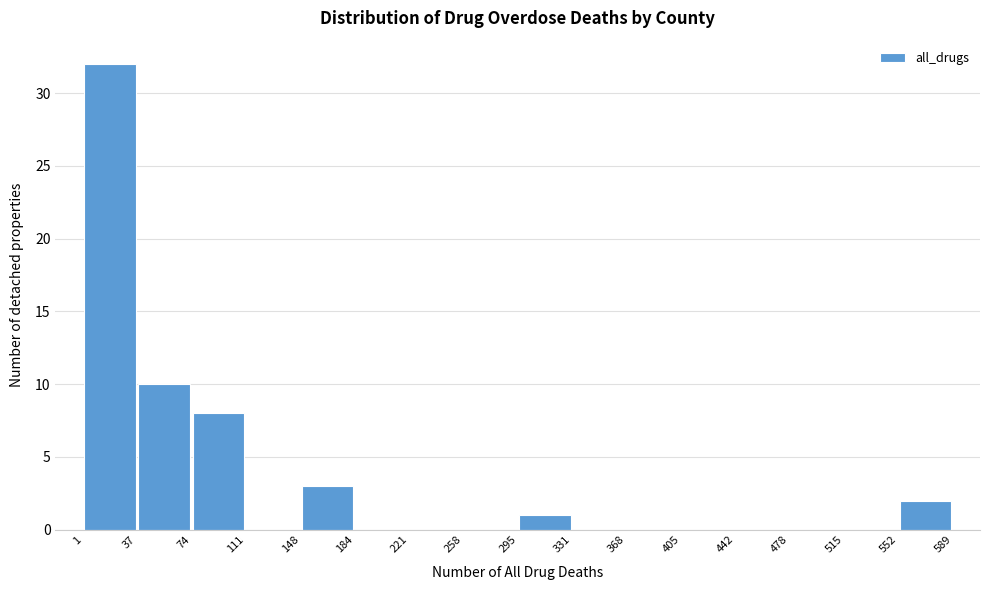

How tall is the bar that spans 1 to 37 on the x-axis? The values are not printed on the chart, so give them approximately, as read against the axis.

32